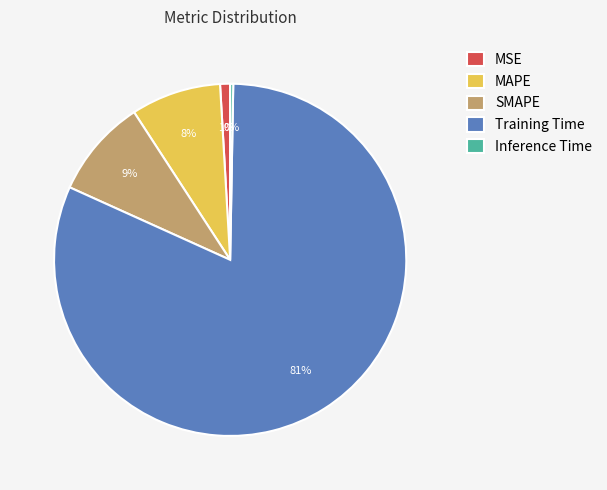

To the nearest percent, what is the average slice percentage?

20%